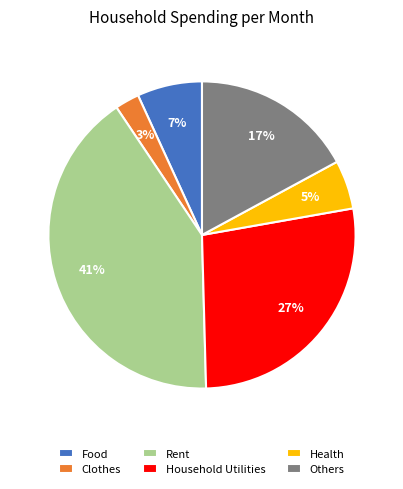

Approximately how many times larger is the value at Health compared to Household Utilities?

0.2